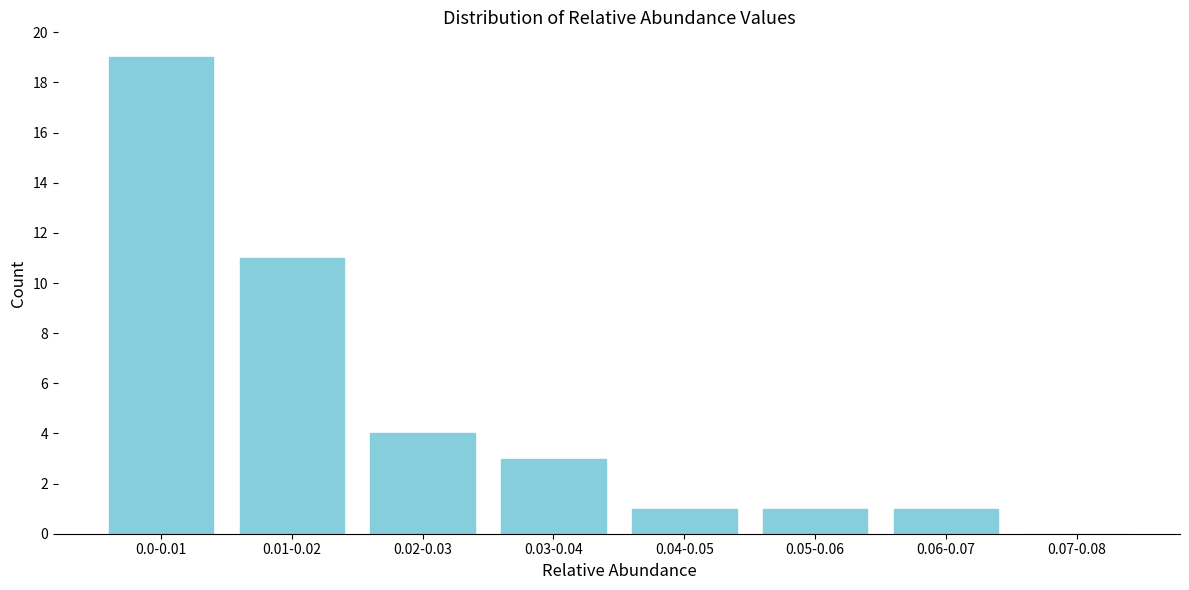

Reading left to right, list all the values displayed in this chart.

0.0-0.01=19	0.01-0.02=11	0.02-0.03=4	0.03-0.04=3	0.04-0.05=1	0.05-0.06=1	0.06-0.07=1	0.07-0.08=0